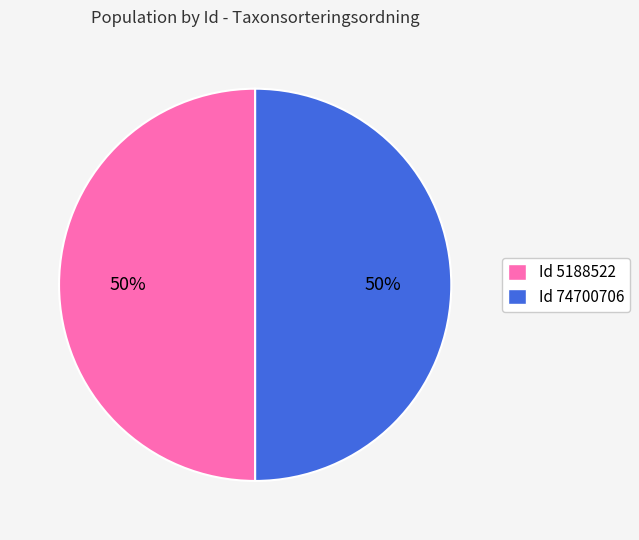

To the nearest percent, what is the average slice percentage?

50%